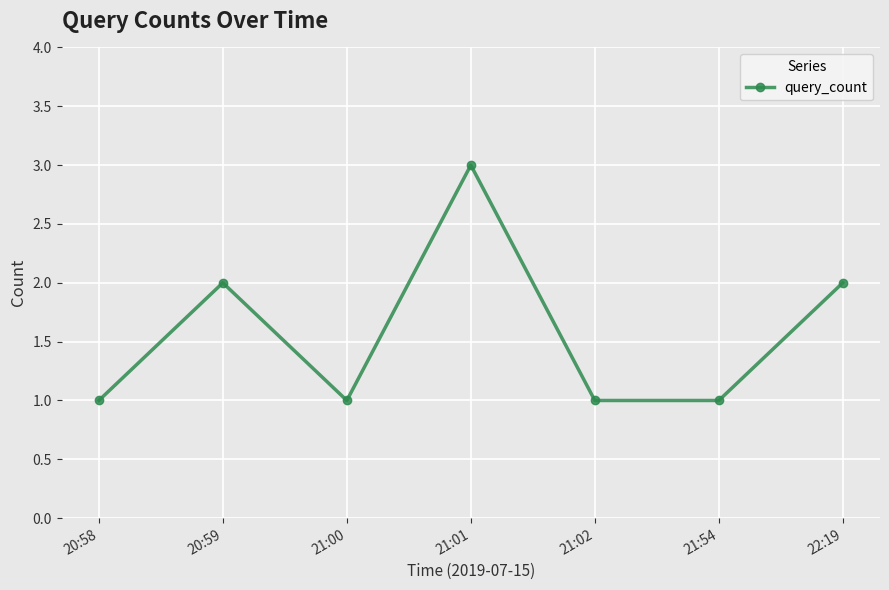

True or false: the data has more than 2 interior local peaks.

False